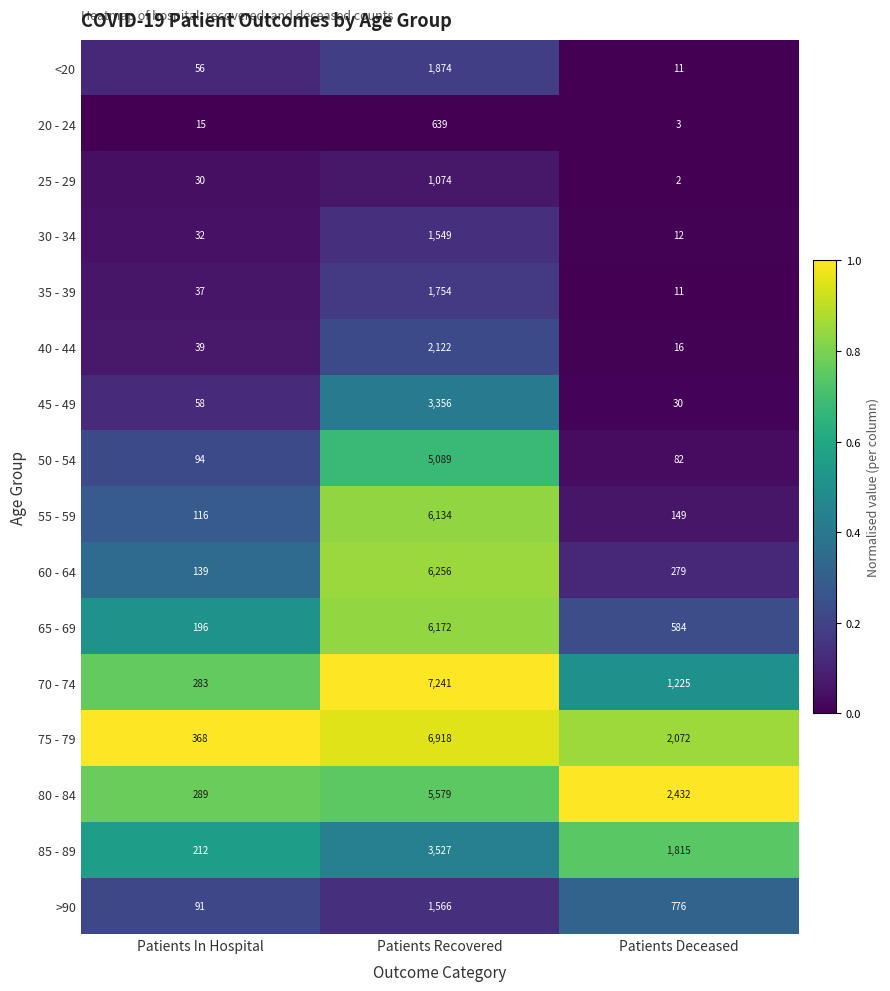

Rank the series by their maximum value, from lowest to highest.

20 - 24, 25 - 29, 30 - 34, >90, 35 - 39, <20, 40 - 44, 45 - 49, 85 - 89, 50 - 54, 80 - 84, 55 - 59, 65 - 69, 60 - 64, 75 - 79, 70 - 74